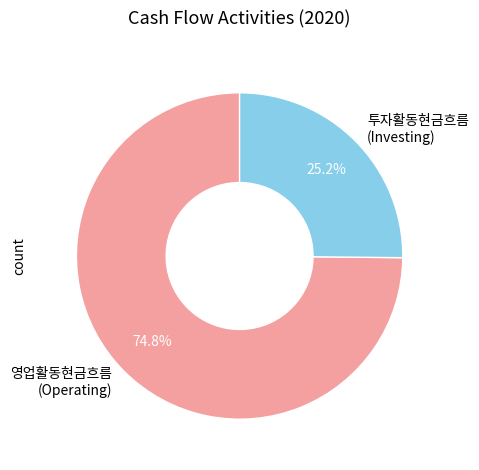

How many segments does this pie chart have?

2